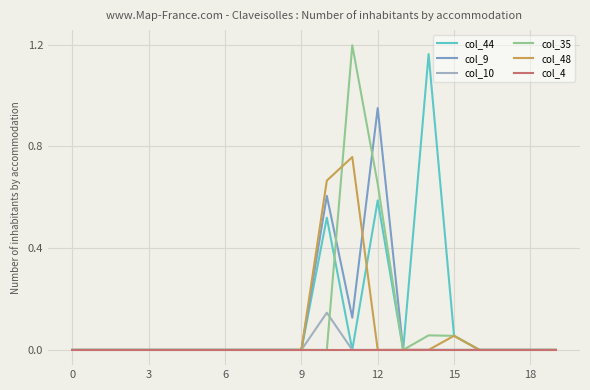

How many lines are shown in the chart?

6